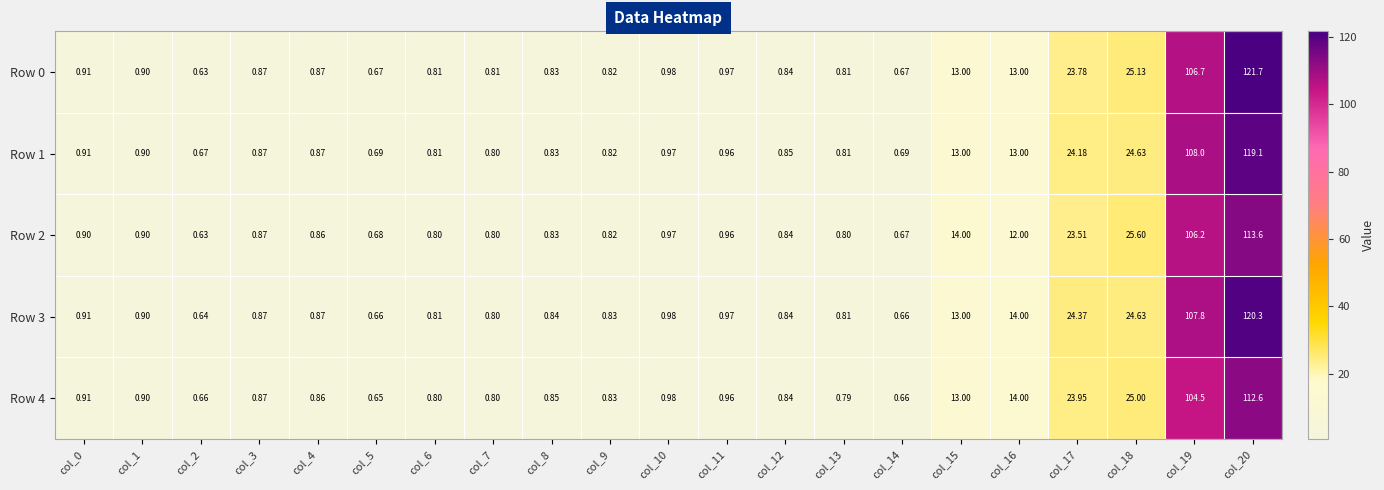

Is the value of Row 2 at col_9 greater than the value of Row 4 at col_2?

Yes